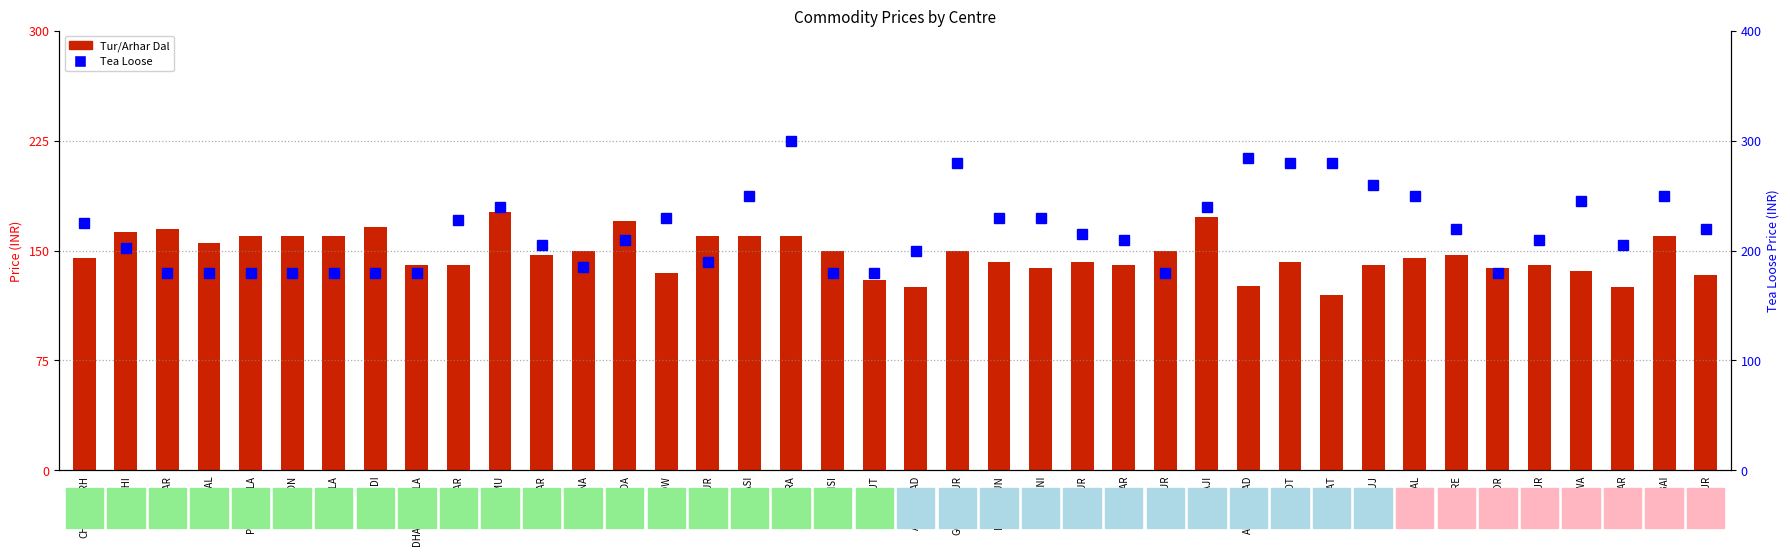

Rank the series by their maximum value, from highest to lowest.

Tea Loose, Tur/Arhar Dal